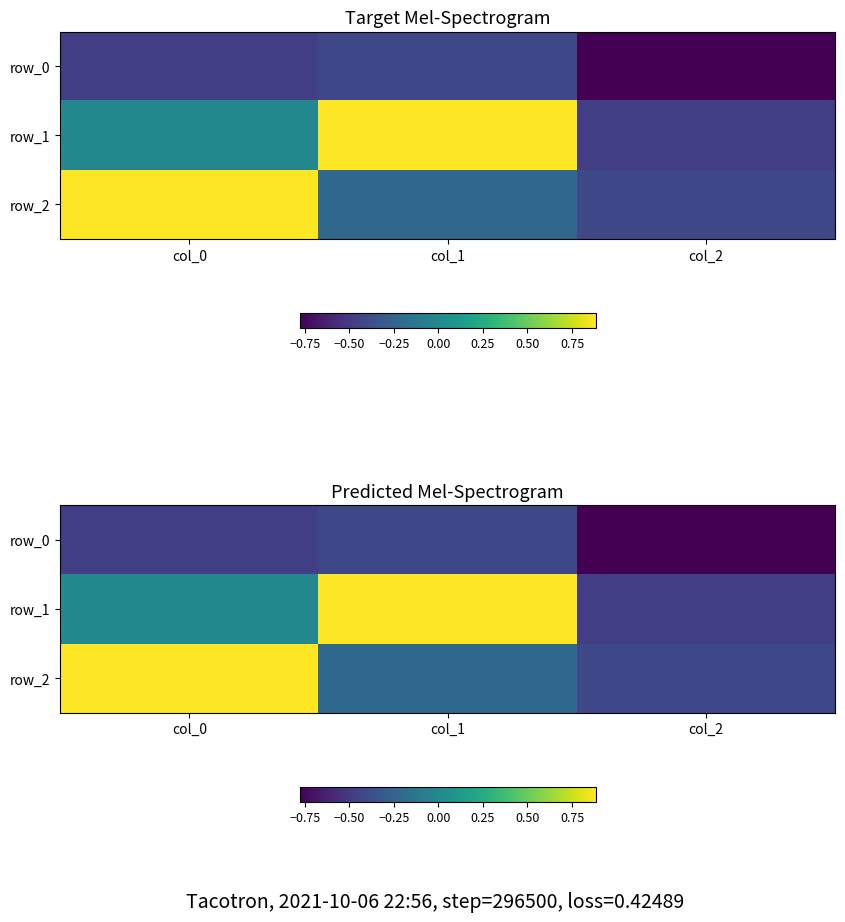

Rank the categories by row_1 value from highest to lowest.

col_1, col_0, col_2